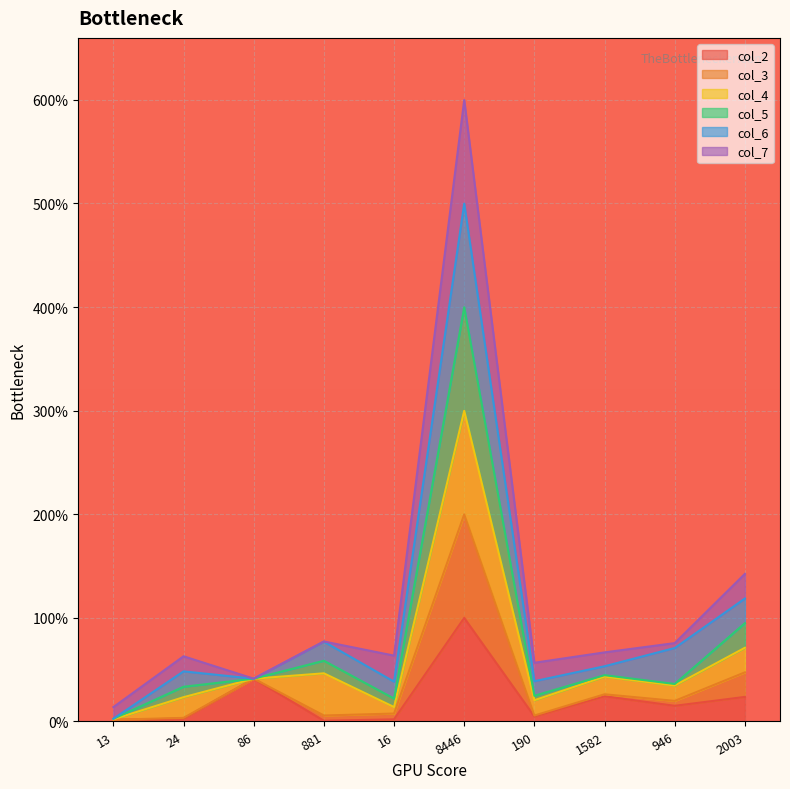

At which category does the chart reach its peak across all series?

8446